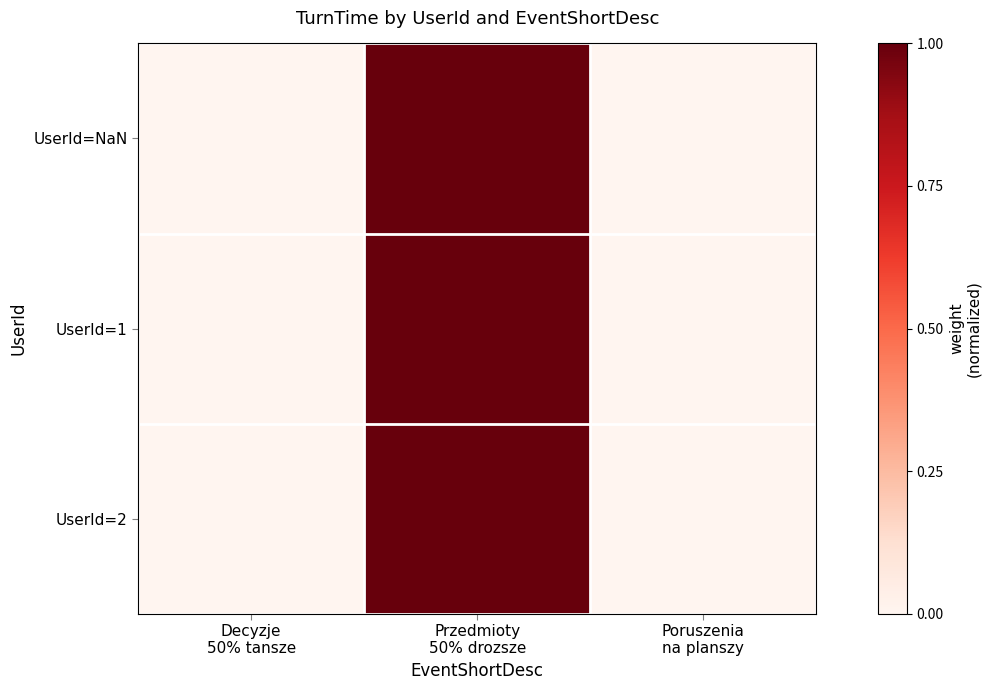

At which category does the chart reach its minimum across all series?

Decyzje
50% tansze